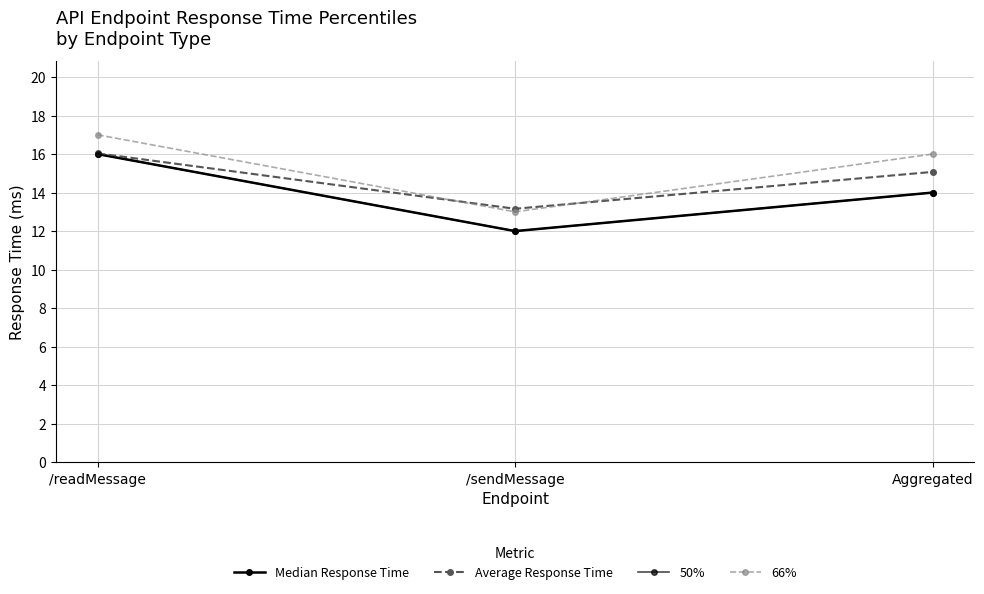

What position from the right is /readMessage?

3